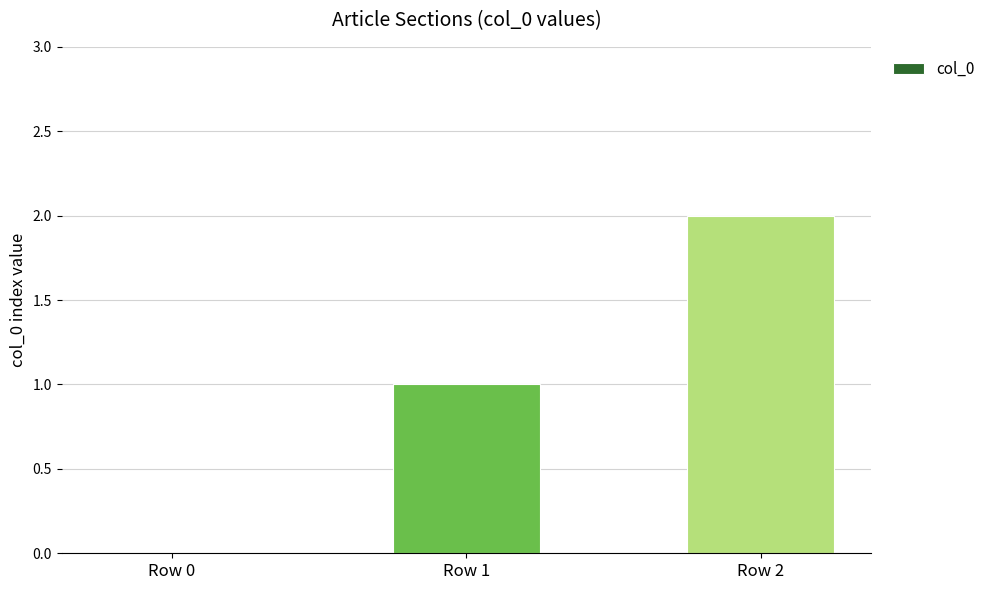

Which label corresponds to the largest value in the chart?

Row 2